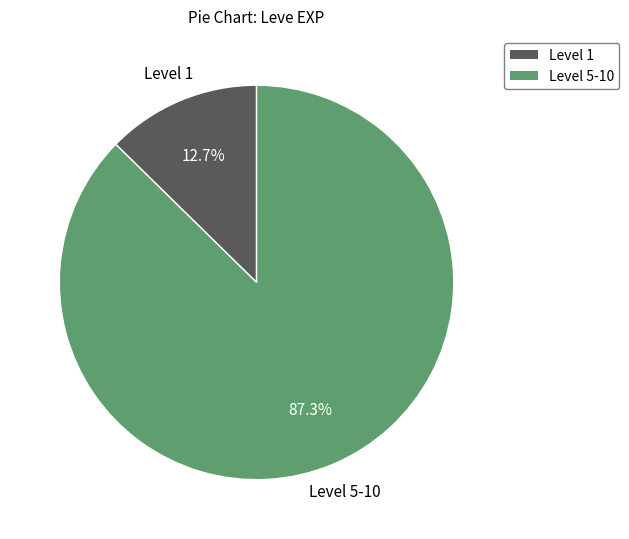

Is there a majority slice in this chart?

Yes